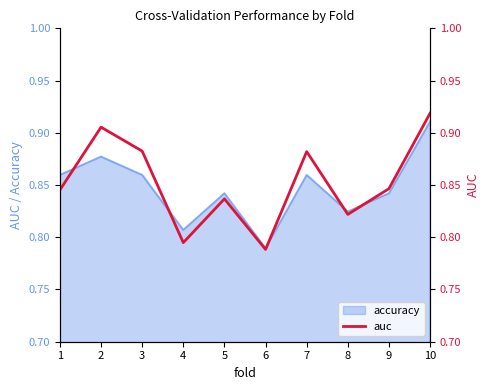

Reading left to right, what are all the values shown in this chart?

0.8	0.9	0.9	0.8	0.8	0.8	0.9	0.8	0.8	0.9